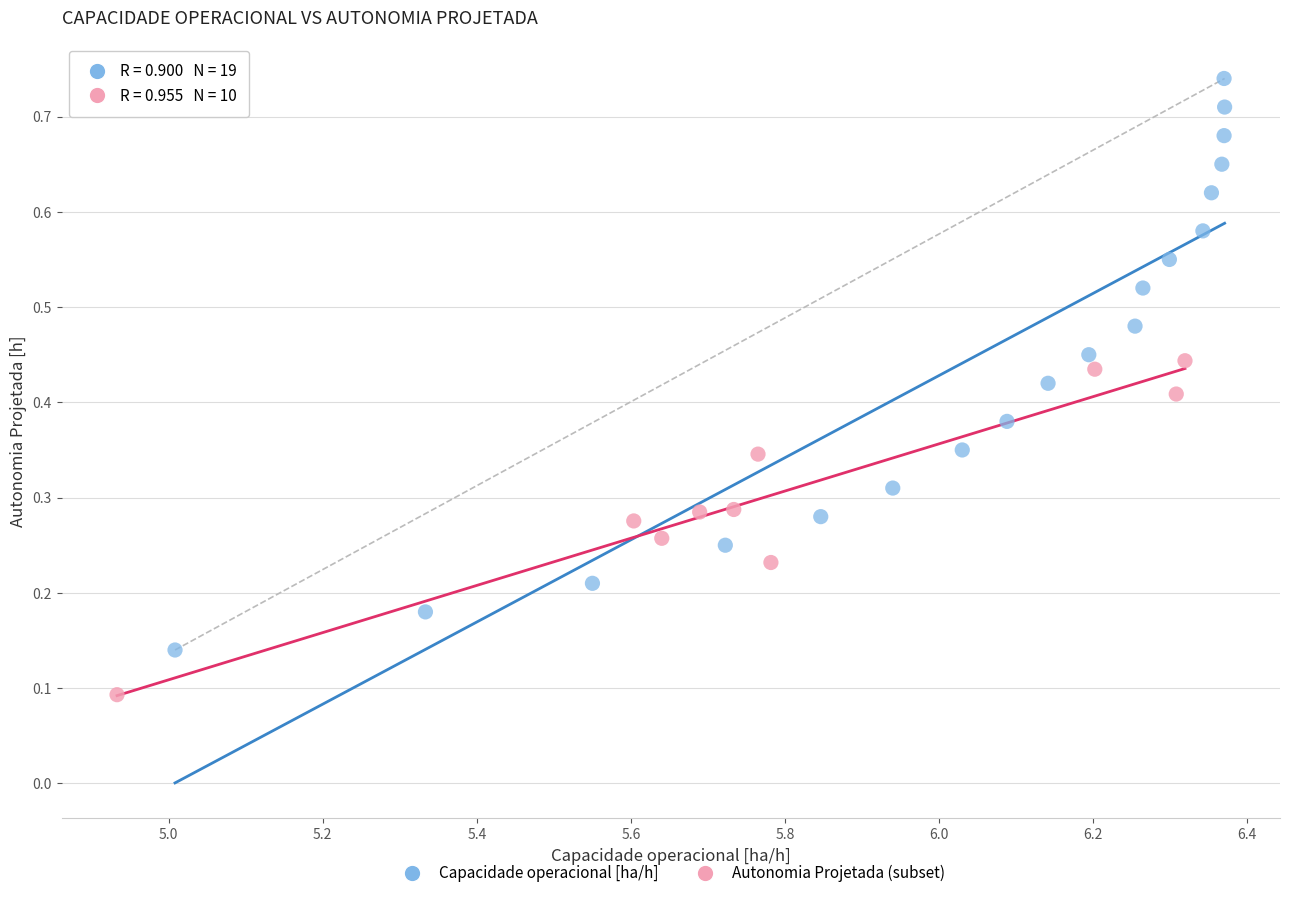

Which series has the widest spread of Y values?

Capacidade operacional [ha/h]